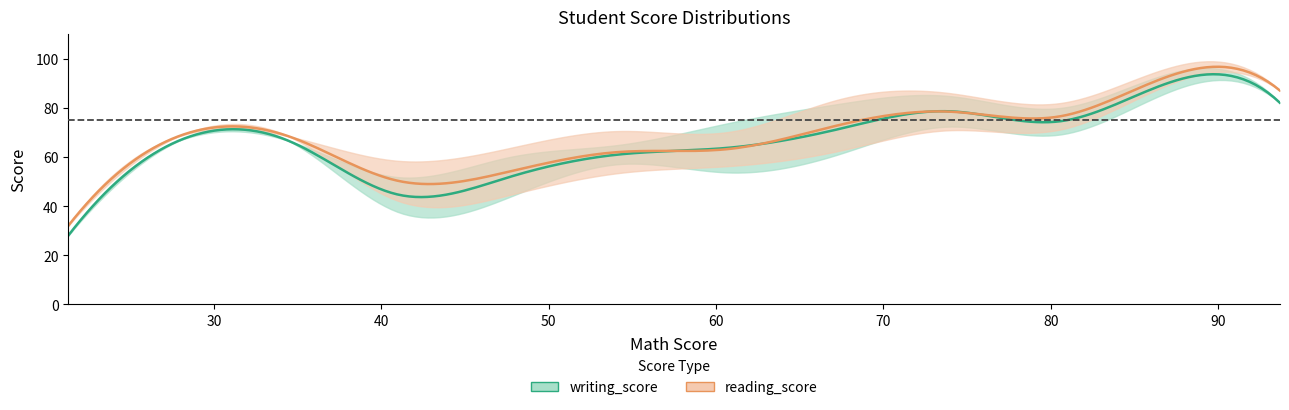

Is this an area chart (filled region under the line)?

No